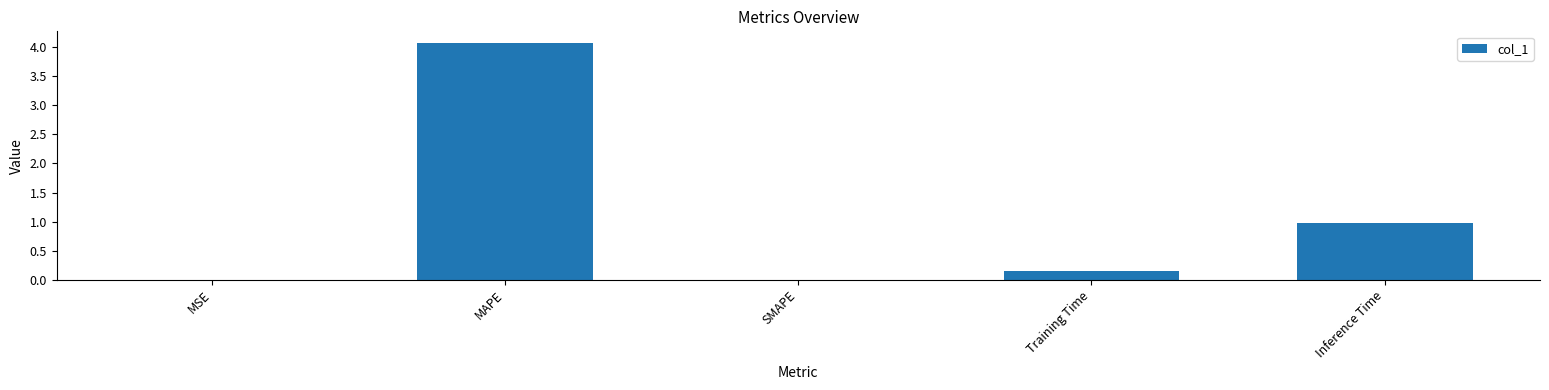

What is the greatest value displayed?

4.1